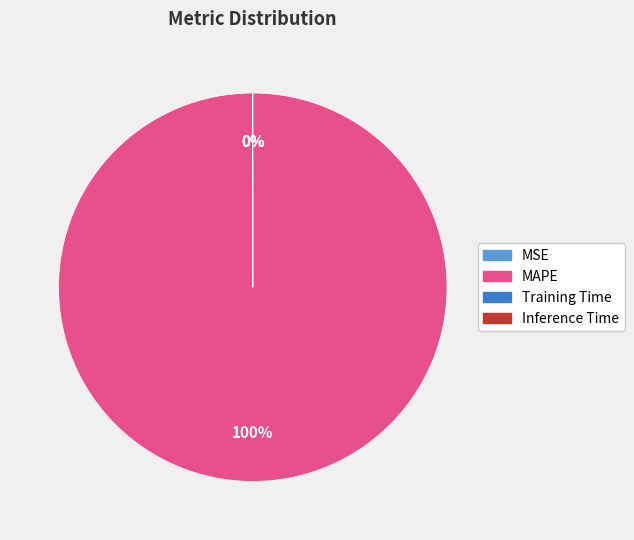

Does MAPE represent more than half of the total?

Yes